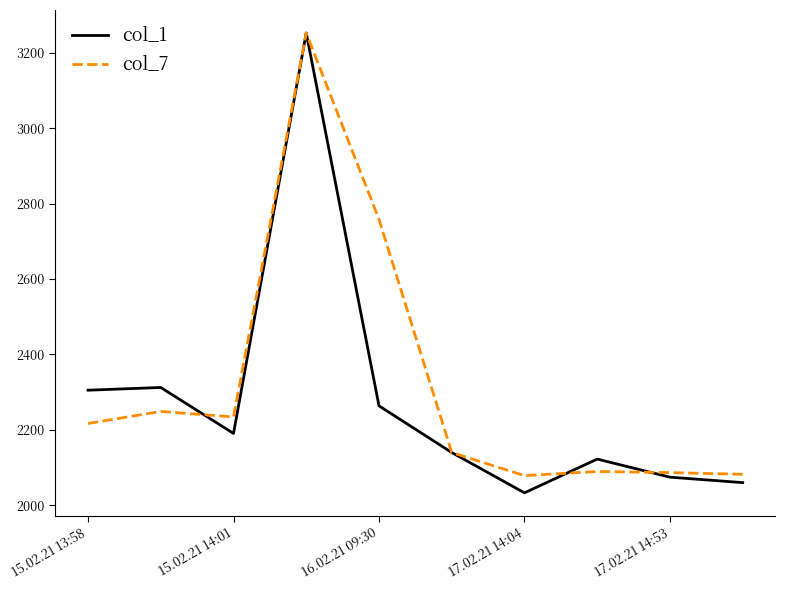

What are all the series names shown in the legend?

col_1, col_7